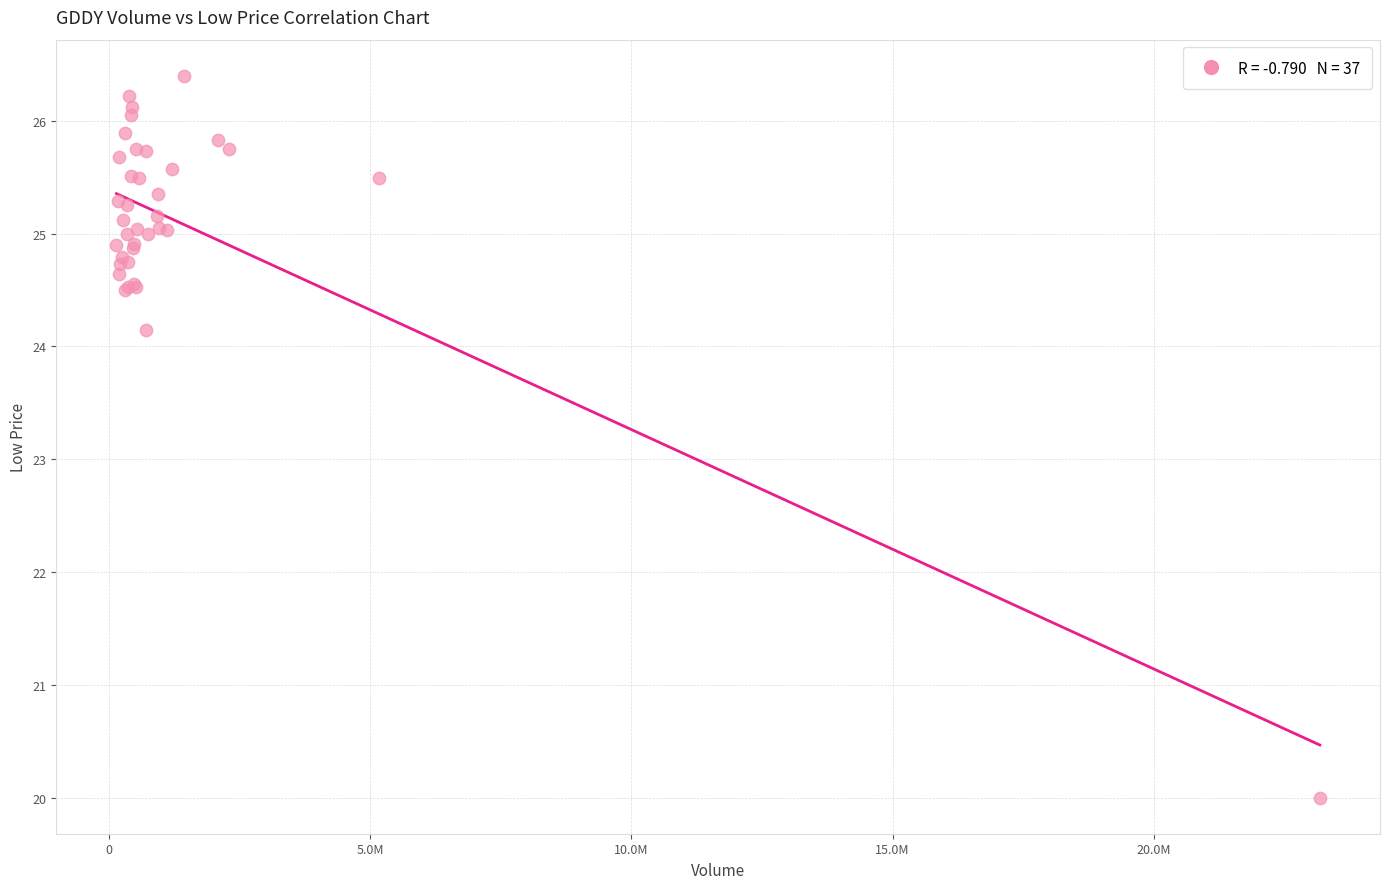

What Y value in the scatter plot is closest to 23?

24.1